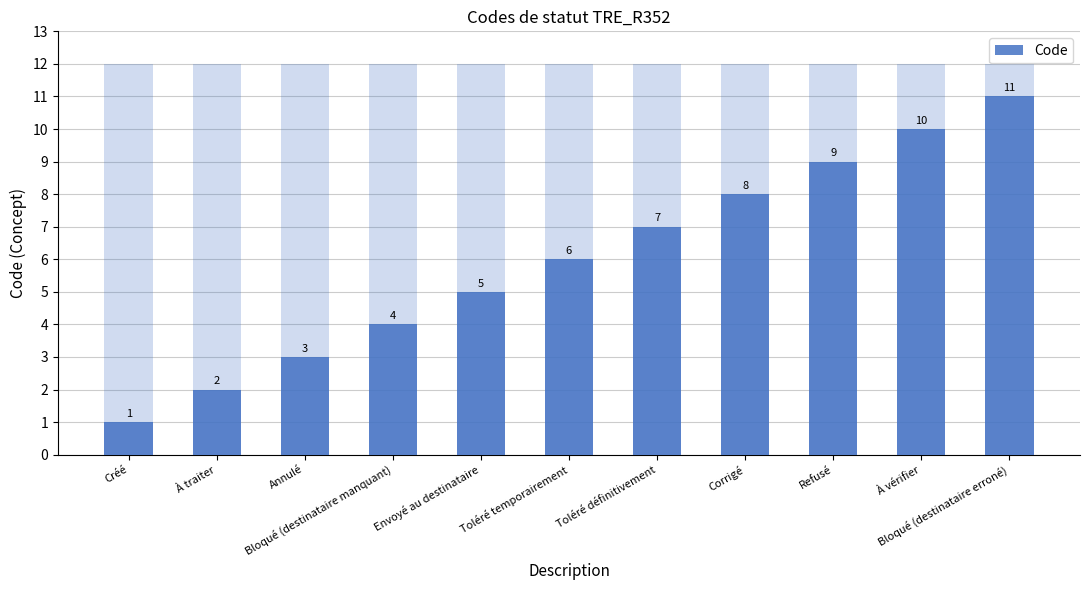

Reading left to right, list all the values displayed in this chart.

1	2	3	4	5	6	7	8	9	10	11